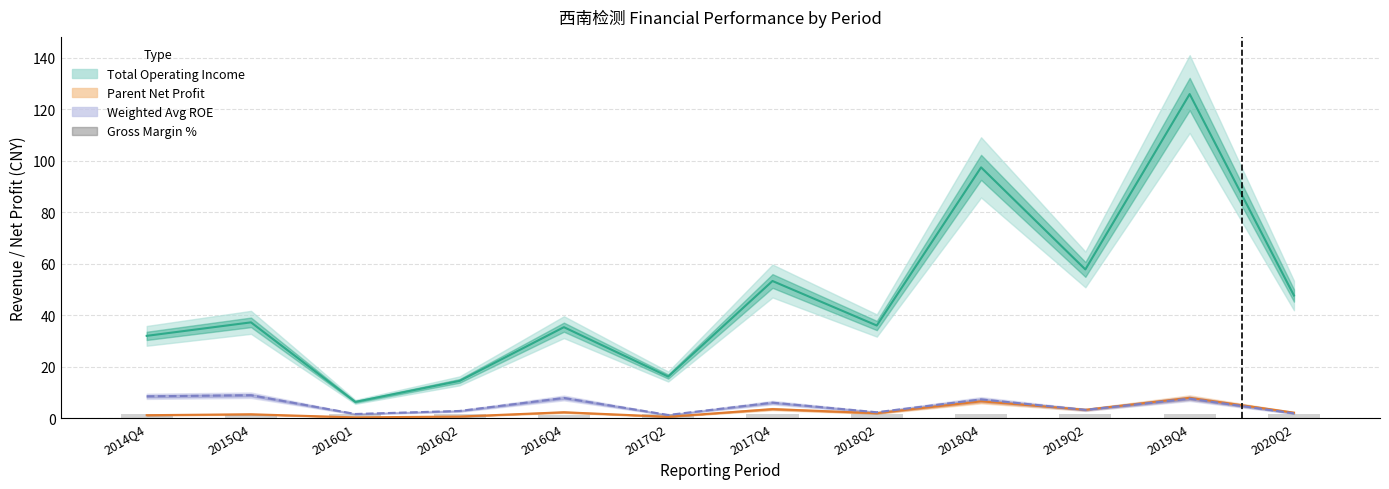

What is the value of the Gross Margin % (×0.05) bar at the 10th from the left?

1.5